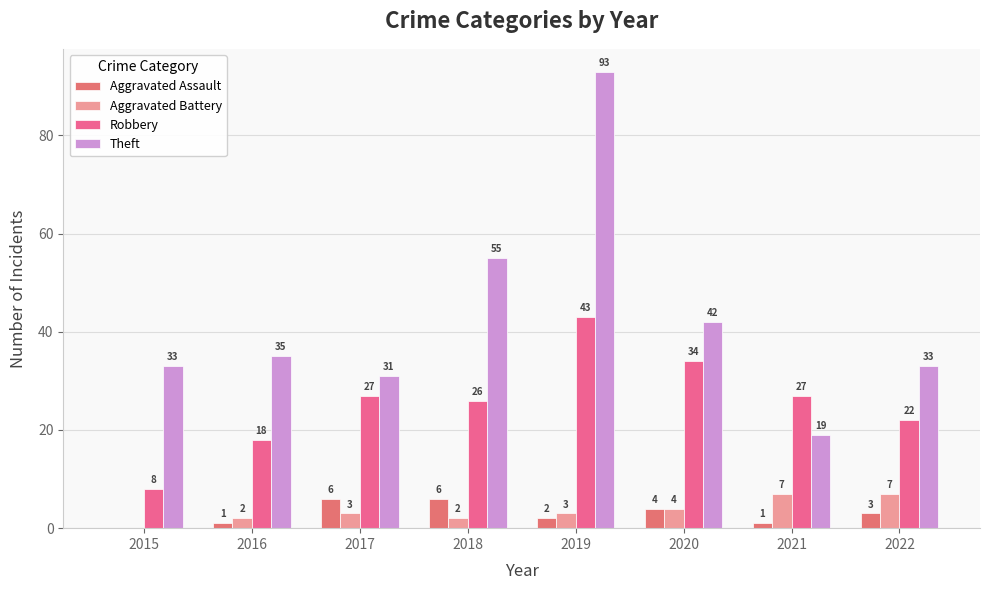

At which label does Aggravated Assault first exceed 3?

2017